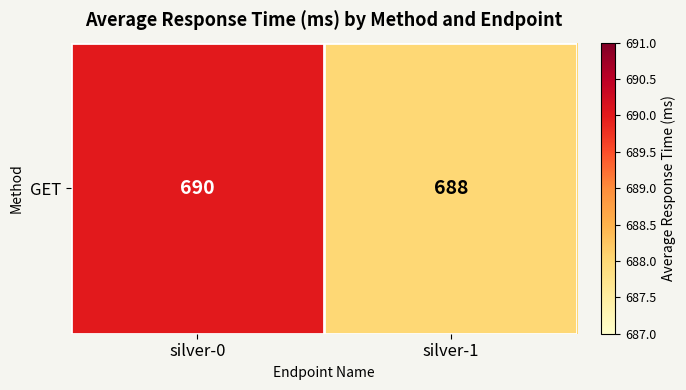

What is the difference between the values at silver-0 and silver-1?

2